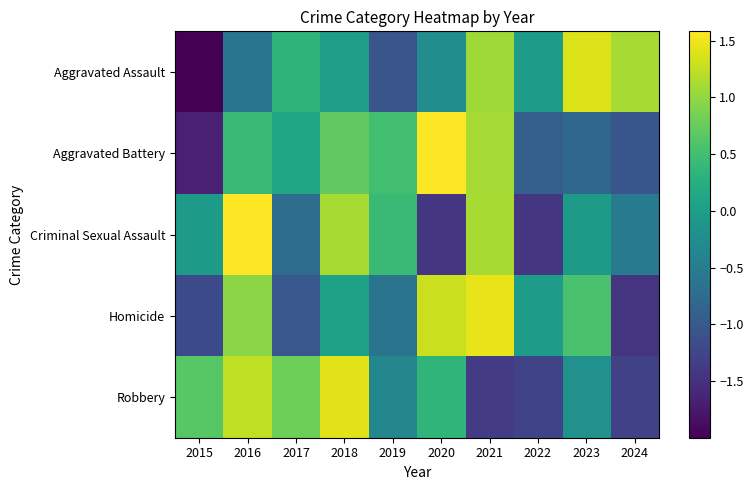

Between 2015 and 2018, which is larger?

2018